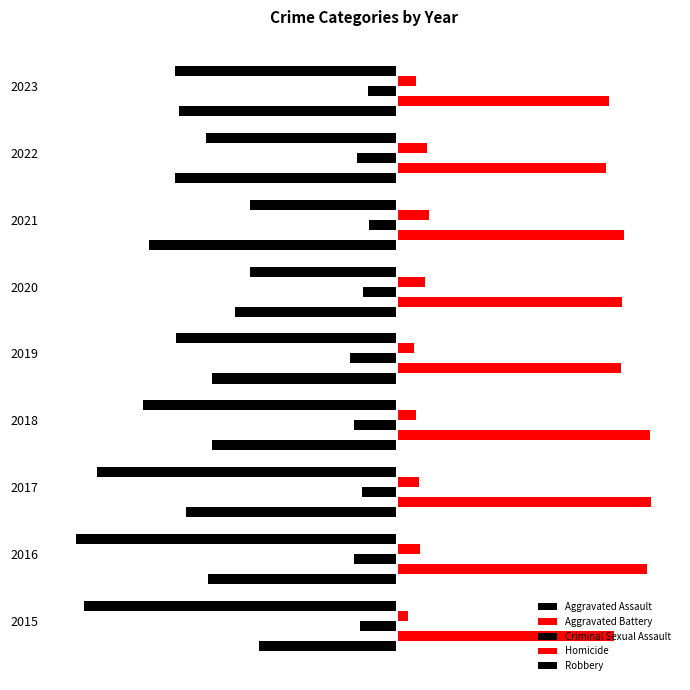

How many data points in Aggravated Assault are above -225?

4